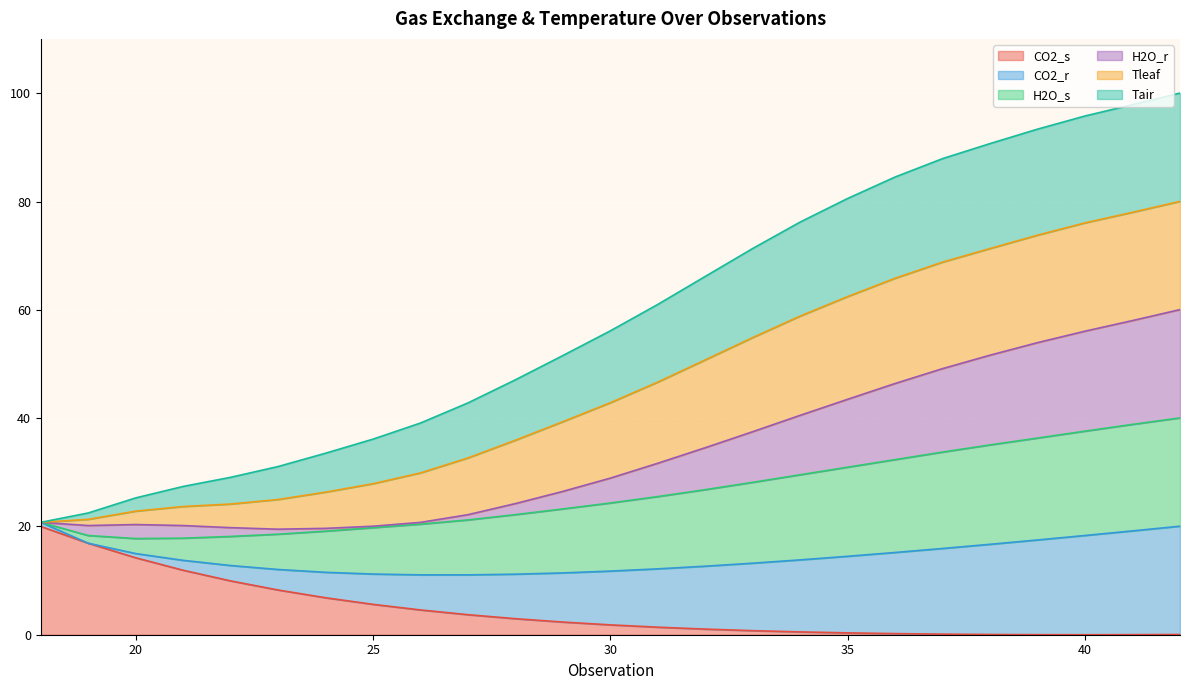

Does the chart display data point markers on the line(s)?

No